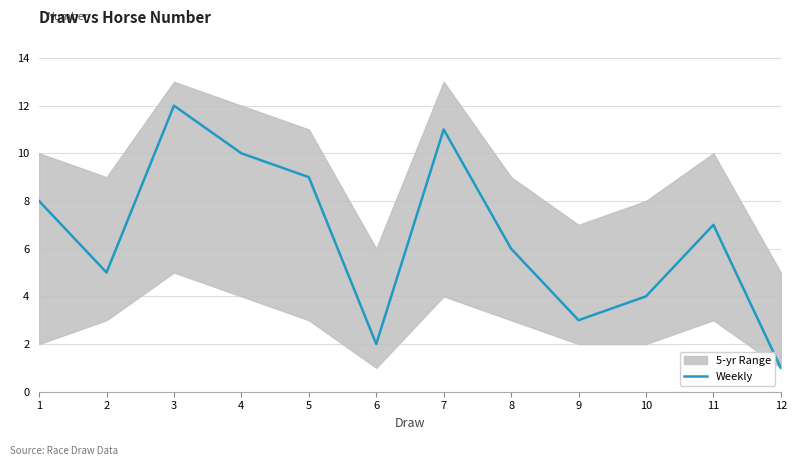

Is this an area chart (filled region under the line)?

No